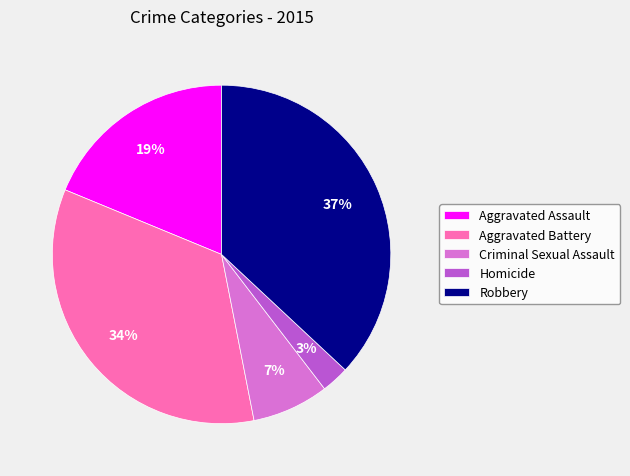

Is the sum of Criminal Sexual Assault and Homicide greater than half?

No